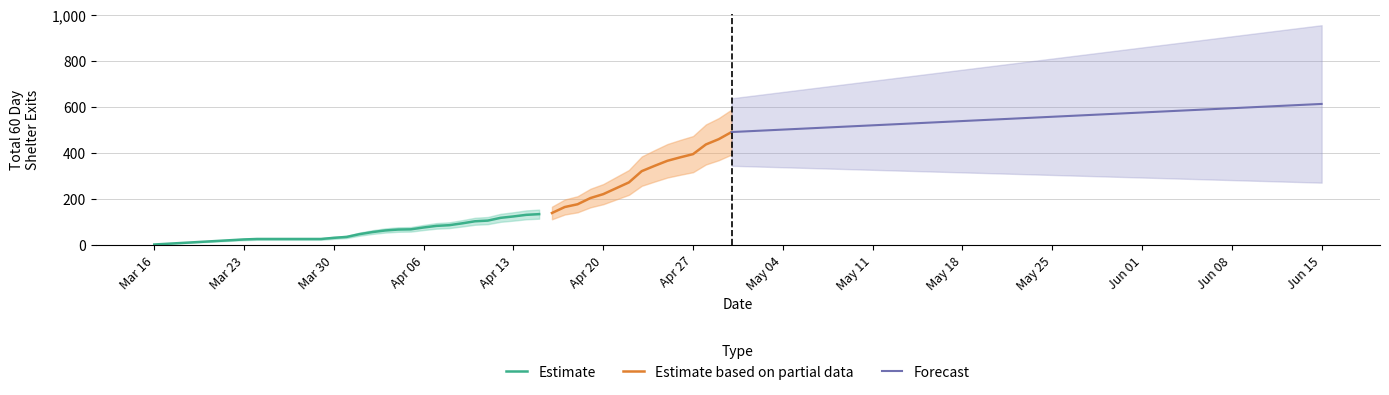

At which label does the data first exceed 101?

2024-04-11